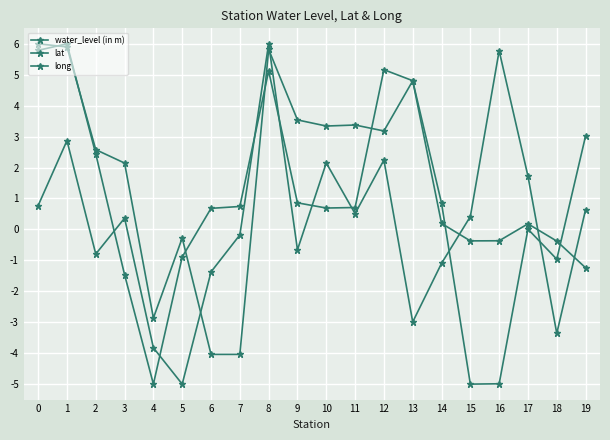

Reading right to left, list all the values displayed in this chart.

water_level (in m): 0.6	-3.4	1.7	5.8	0.4	-1.1	-3.0	2.2	0.5	2.1	-0.7	6.0	-0.2	-1.4	-5.0	-3.8	0.4	-0.8	2.9	0.8
lat: 3.0	-1.0	0.0	-5.0	-5.0	0.8	4.8	3.2	3.4	3.3	3.5	5.8	-4.0	-4.0	-0.3	-2.9	2.1	2.6	5.9	6.0
long: -1.2	-0.4	0.2	-0.4	-0.4	0.2	4.8	5.2	0.7	0.7	0.9	5.1	0.7	0.7	-0.9	-5.0	-1.5	2.4	6.0	5.8